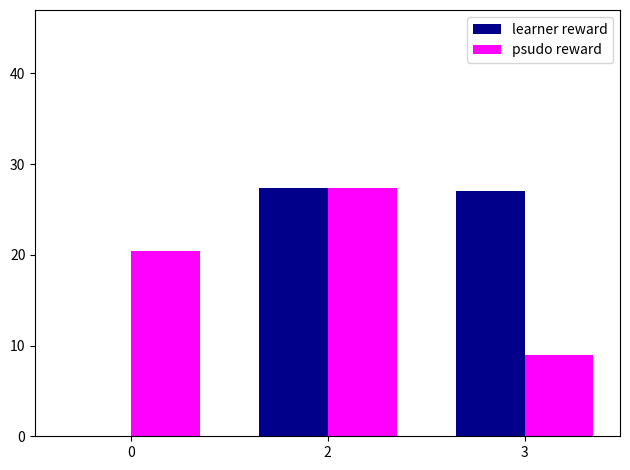

Between 2 and 3, which series saw the biggest shift?

psudo reward